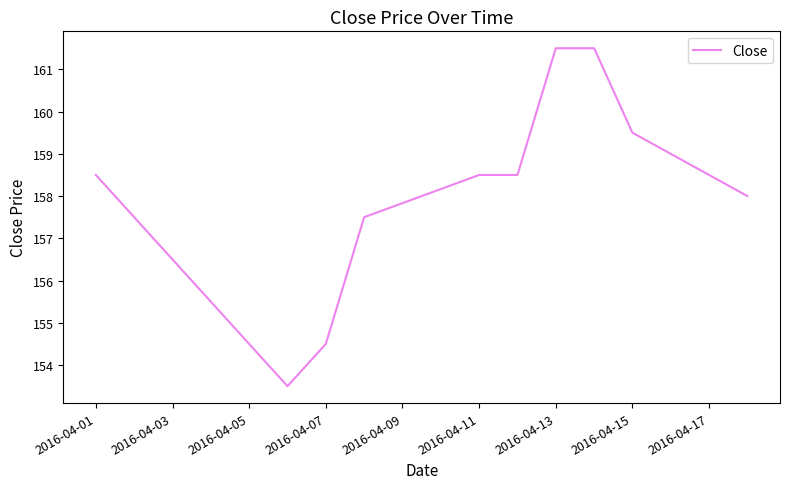

What is the maximum value shown in the chart?

161.5